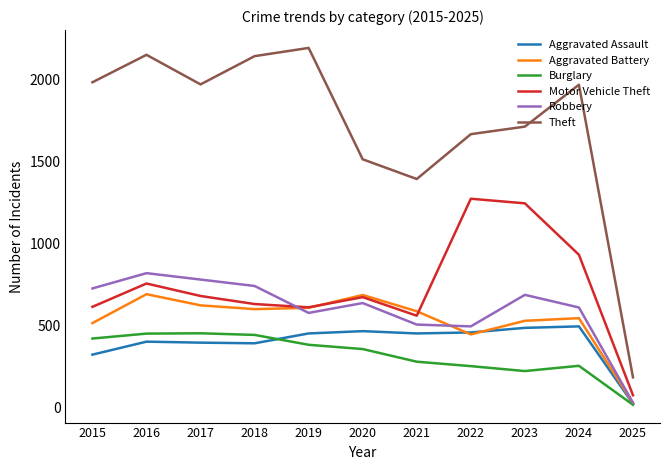

What is the spread (max minus min) of values at 2018?

1748